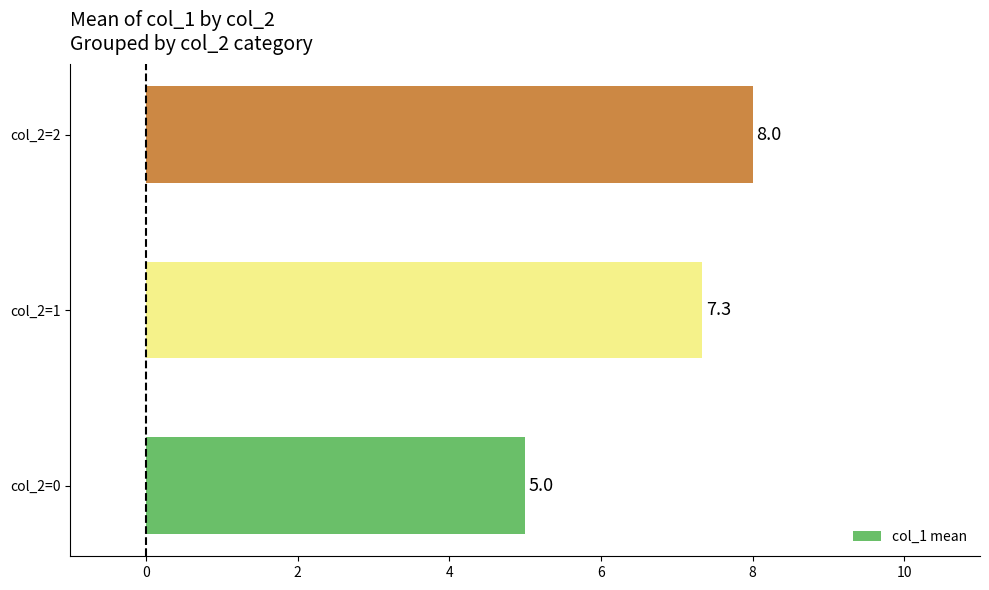

What is the smallest value displayed?

5.0